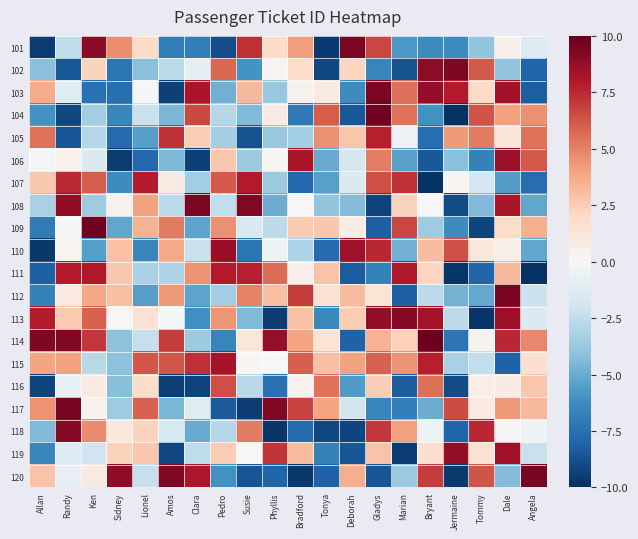

What is the maximum value shown in the chart?

9.8